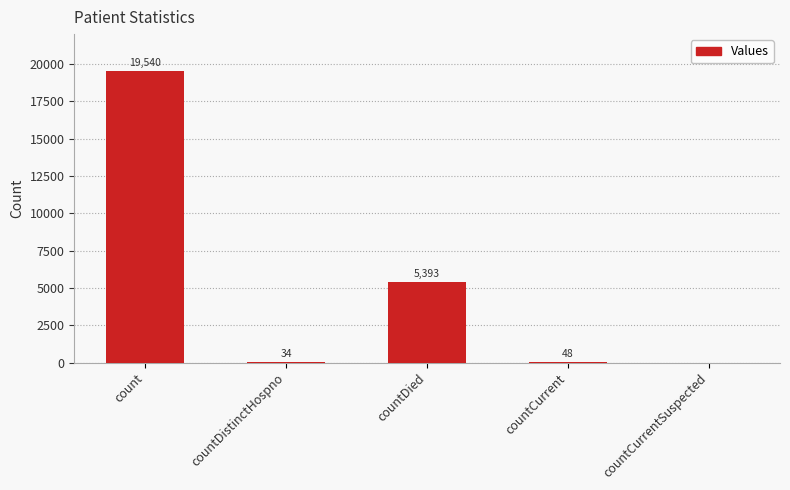

Which category has the highest value across all series?

count